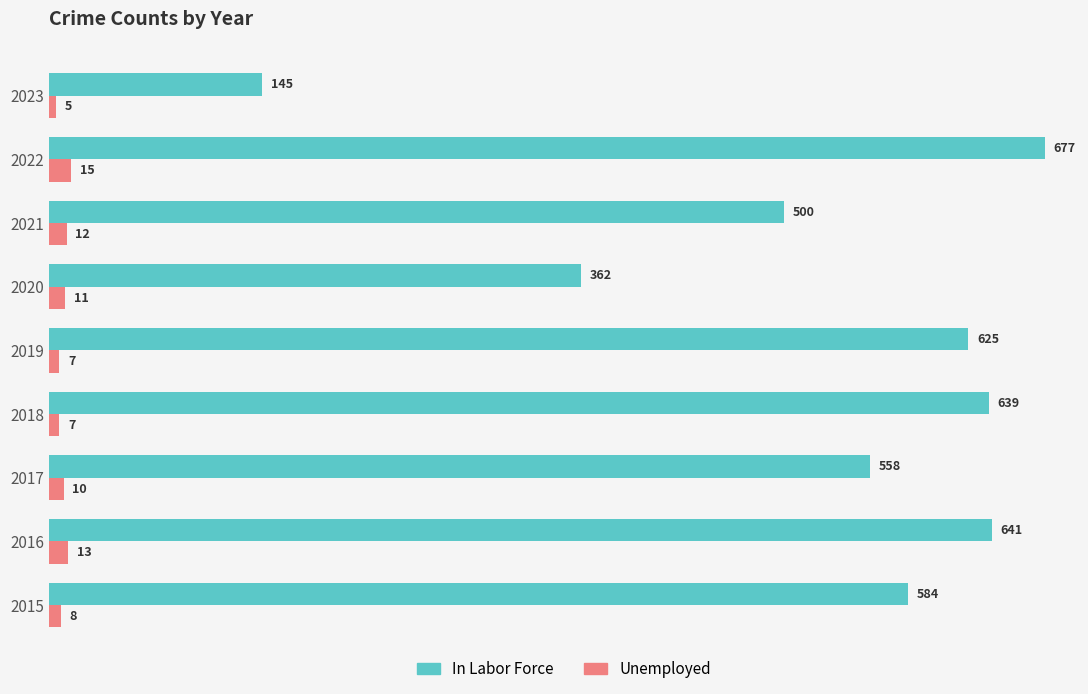

At which category does the chart reach its minimum across all series?

2023